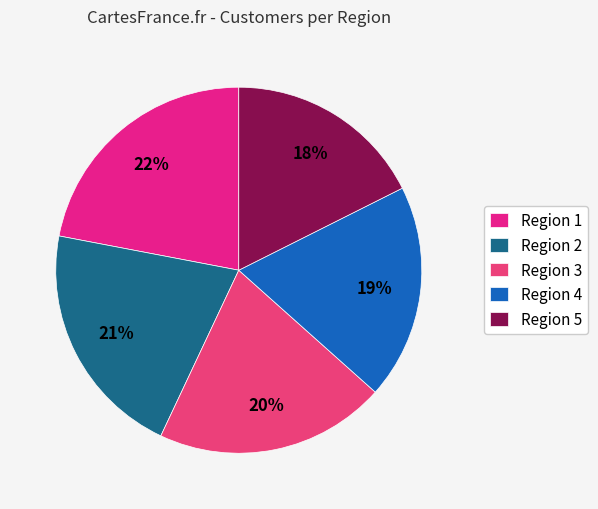

Is it true that Region 2 is 11% of the pie?

False